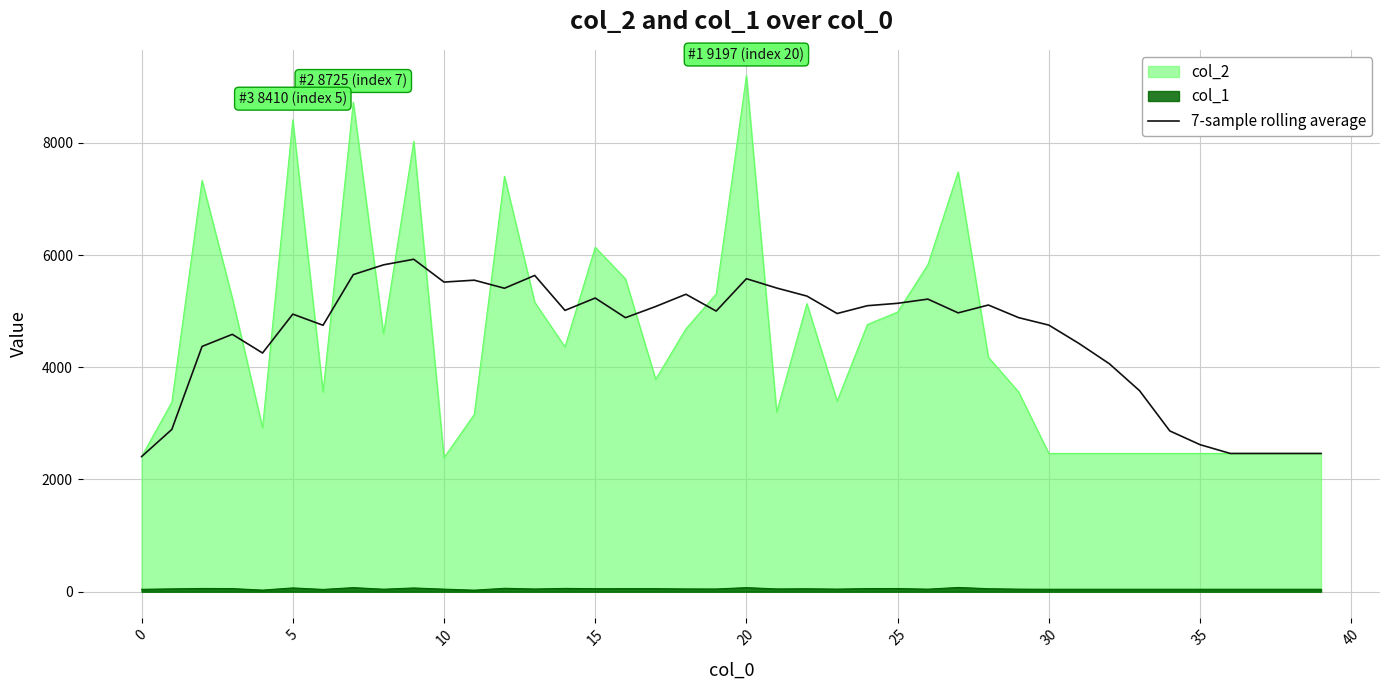

Reading left to right, what are all the values shown in this chart?

2408.0	2892.0	4371.3	4587.0	4254.2	4946.8	4748.6	5651.0	5825.1	5924.7	5518.3	5551.9	5408.1	5636.7	5013.4	5233.9	4883.6	5083.0	5301.1	5001.3	5578.1	5412.1	5268.6	4957.6	5097.1	5139.9	5214.6	4969.4	5109.3	4884.6	4751.1	4422.9	4062.9	3582.3	2865.6	2620.6	2464.0	2464.0	2464.0	2464.0